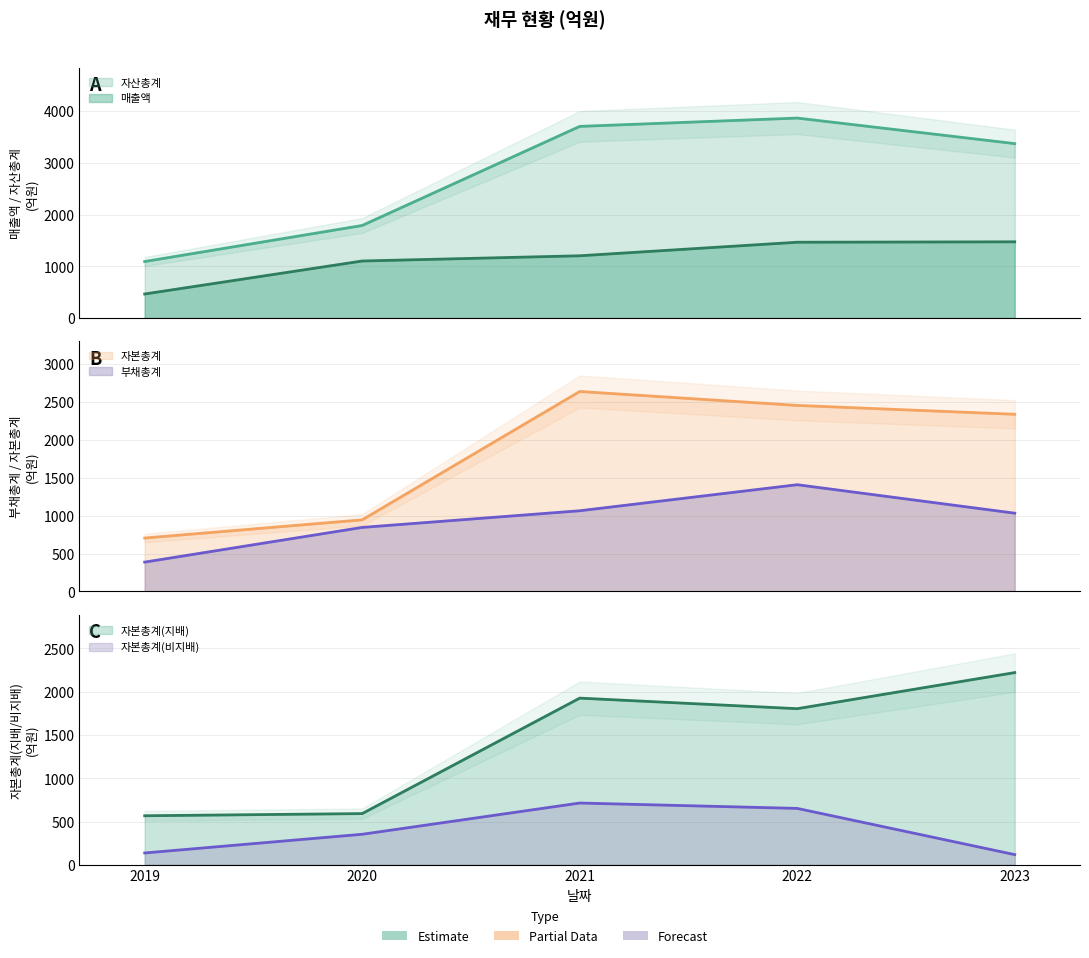

List the series in order of their peak value, lowest first.

자본총계(비지배), 부채총계, 매출액, 자본총계(지배), 자본총계, 자산총계